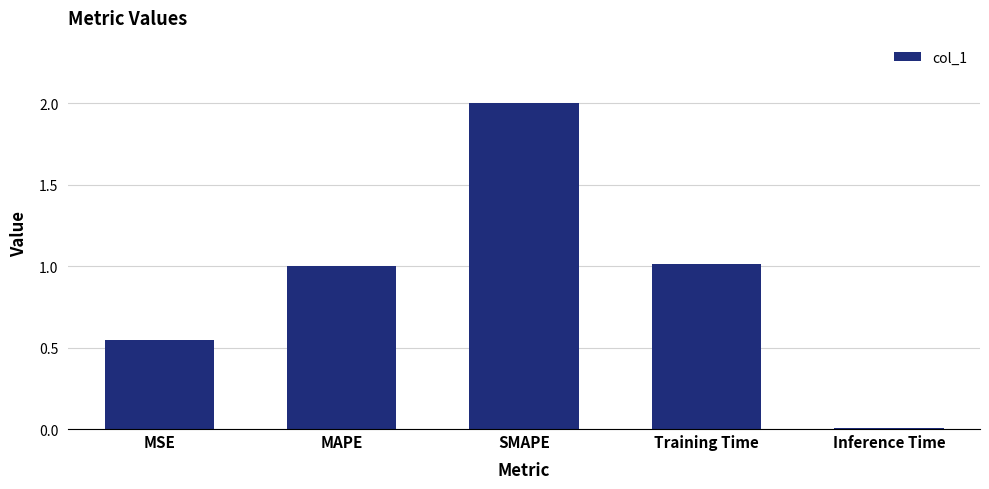

Which category has the highest value across all series?

SMAPE